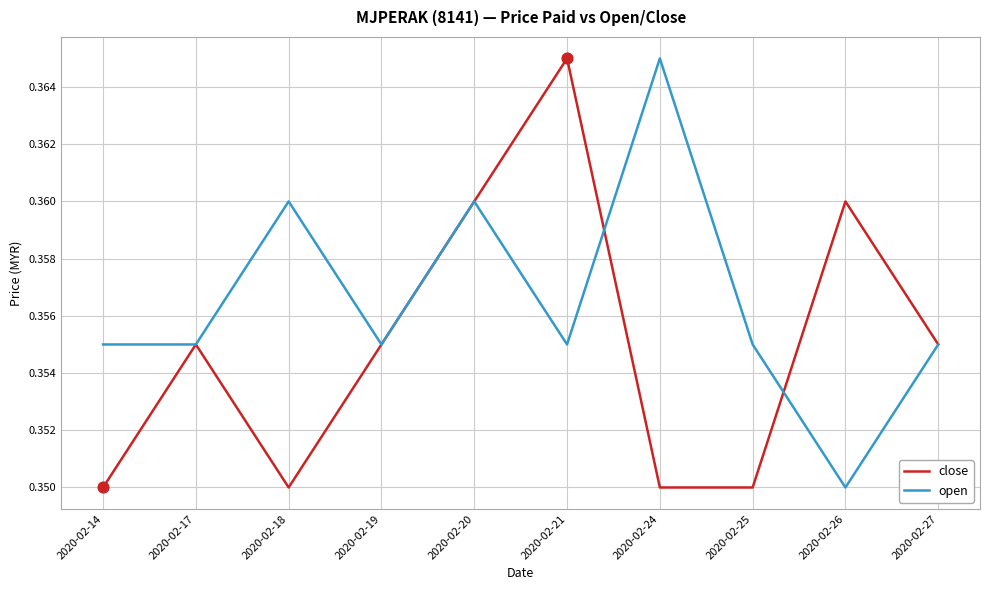

What are all the series names shown in the legend?

close, open